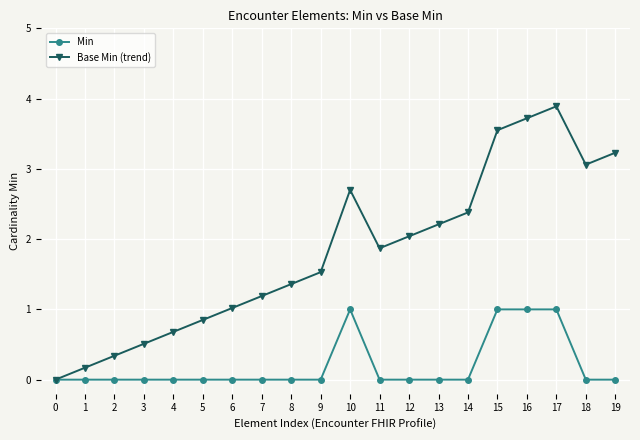

In Base Min (trend), how many points are higher than both neighbors (excluding endpoints)?

2